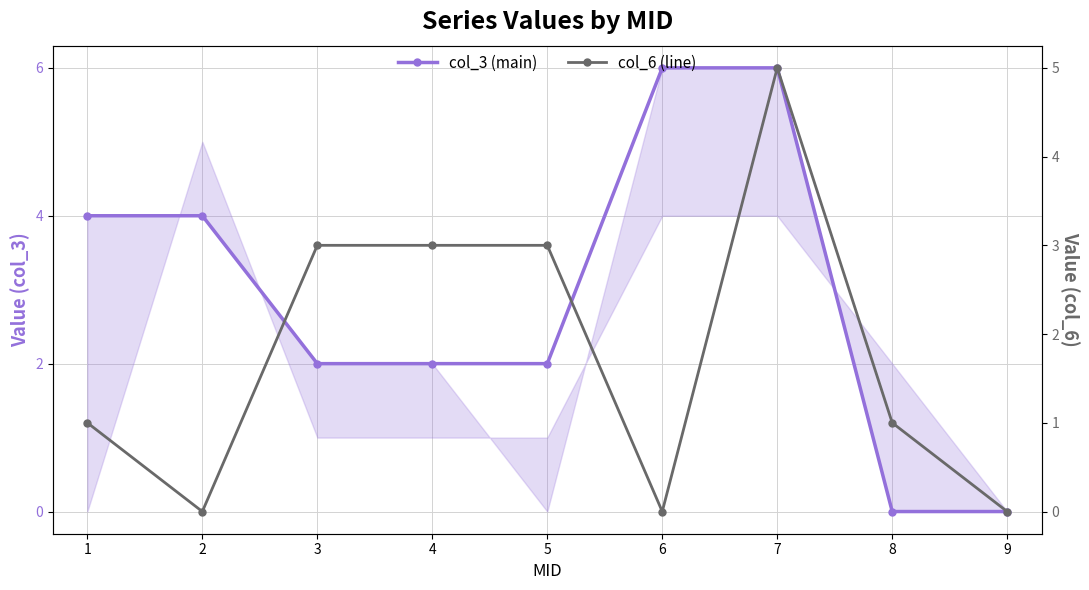

True or false: col_6 has more than 2 interior local peaks.

False